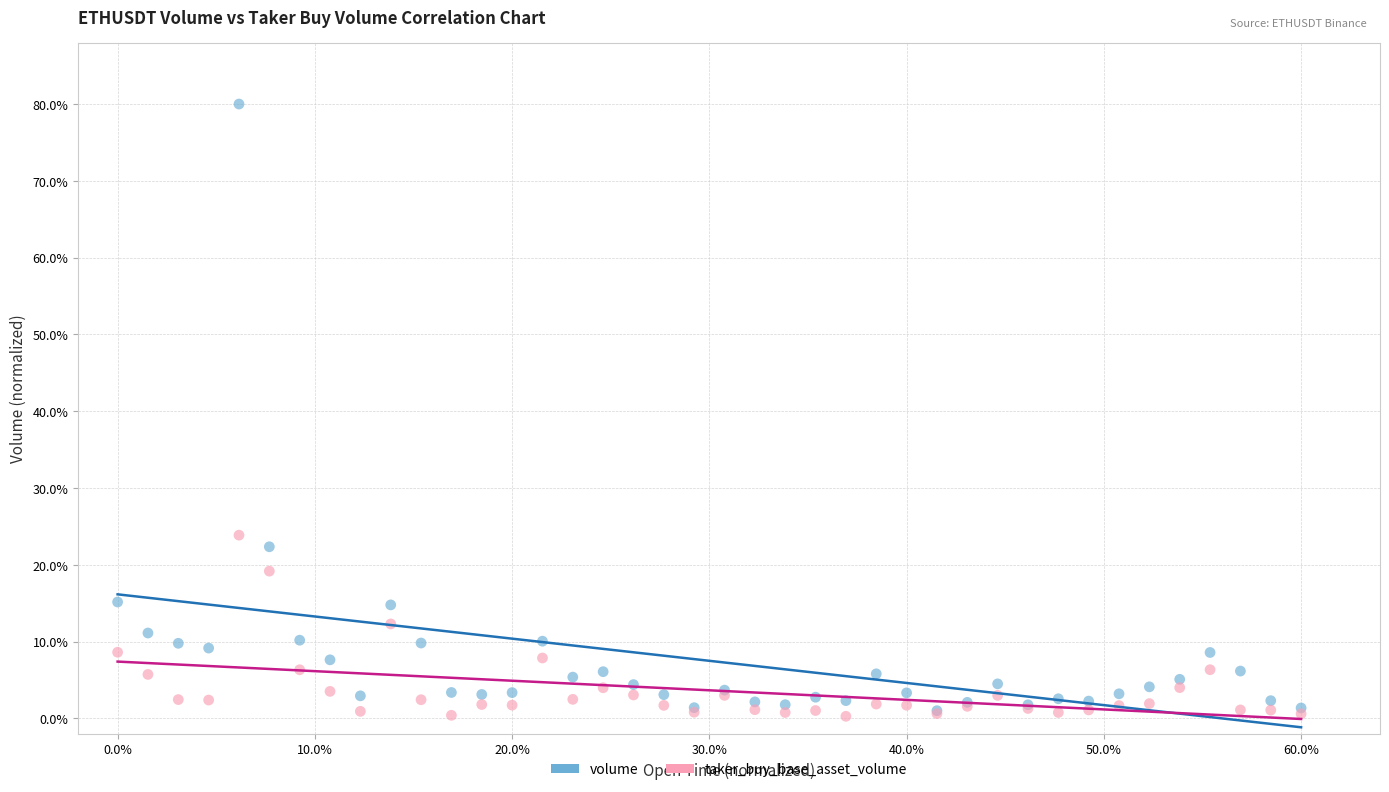

In the volume series, what Y value is closest to 40?

22.3